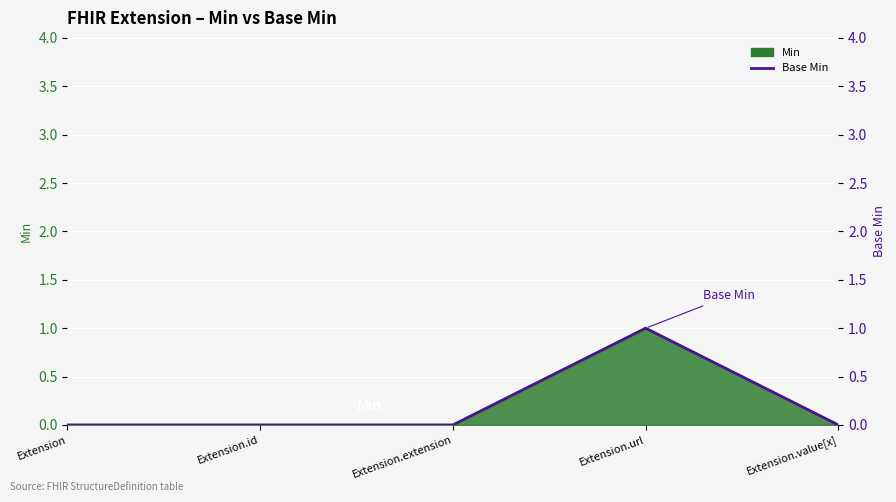

What is the greatest value displayed?

1